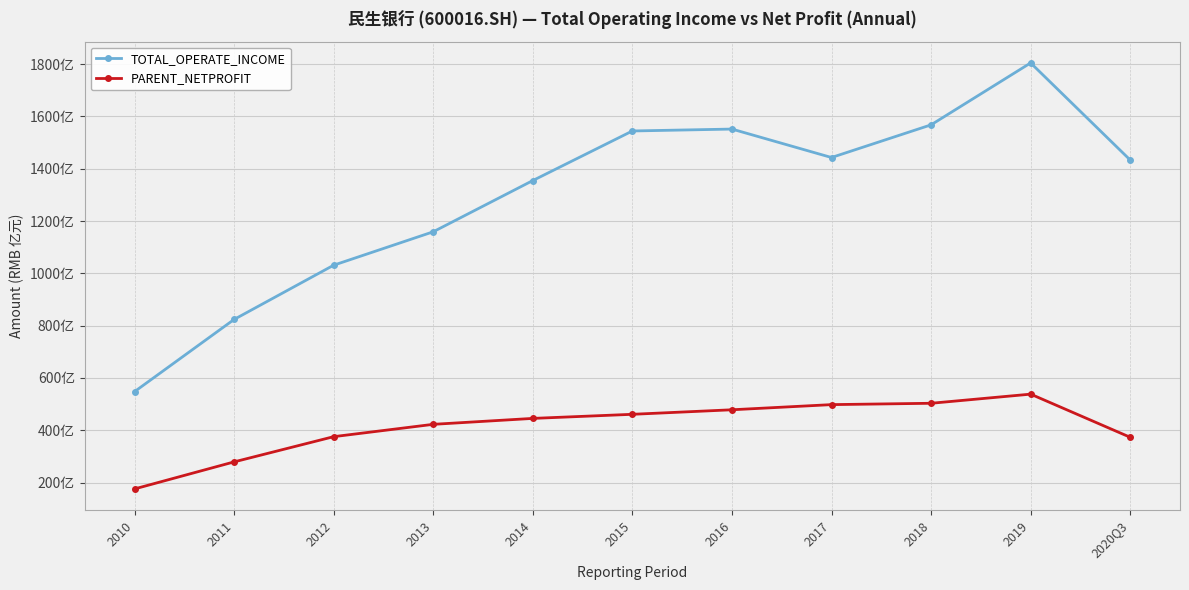

Is this an area chart (filled region under the line)?

No